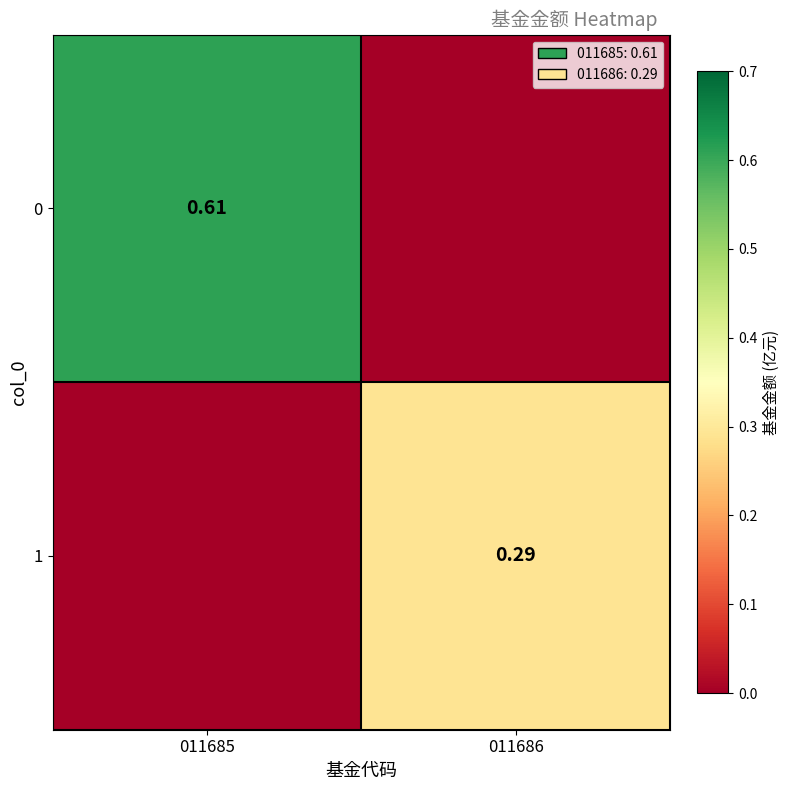

What is the maximum value for 1?

0.3